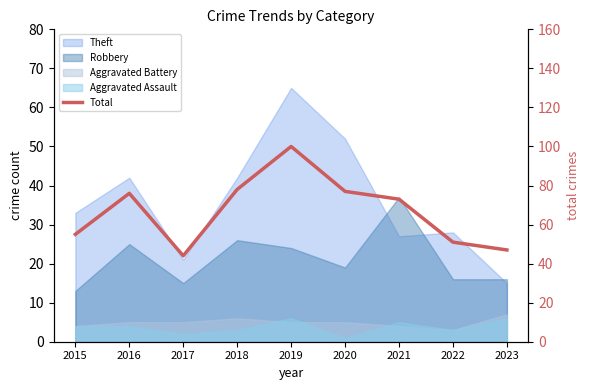

Reading left to right, transcribe all the data shown in this chart.

55	76	44	78	100	77	73	51	47